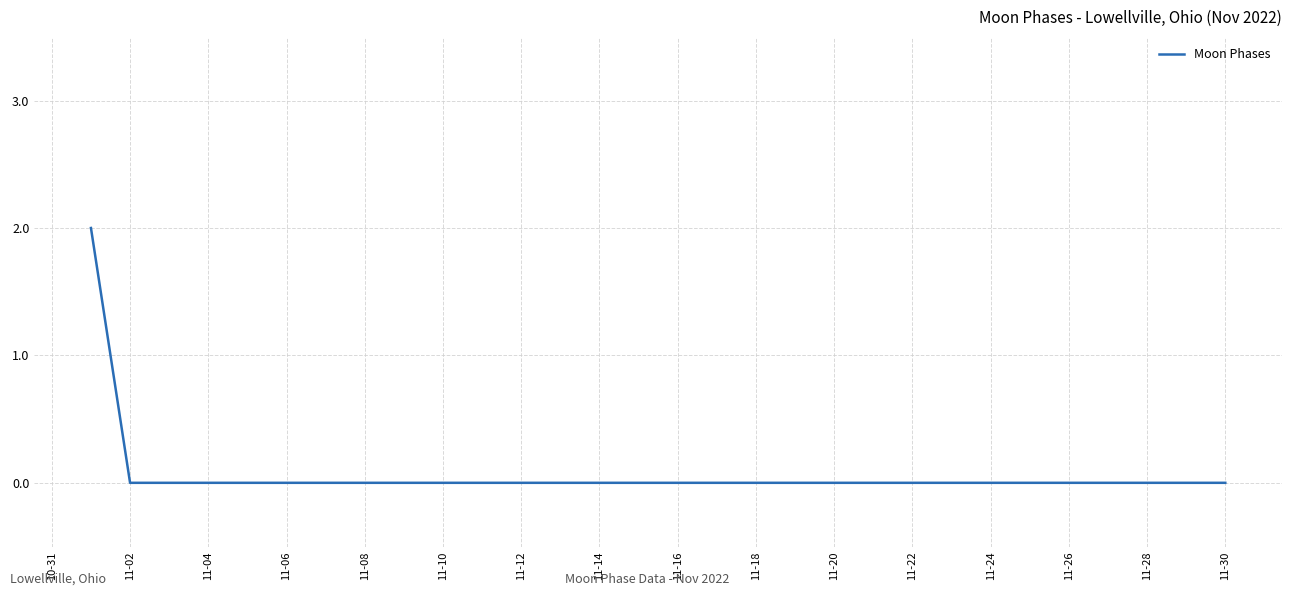

Does the chart display data point markers on the line(s)?

No